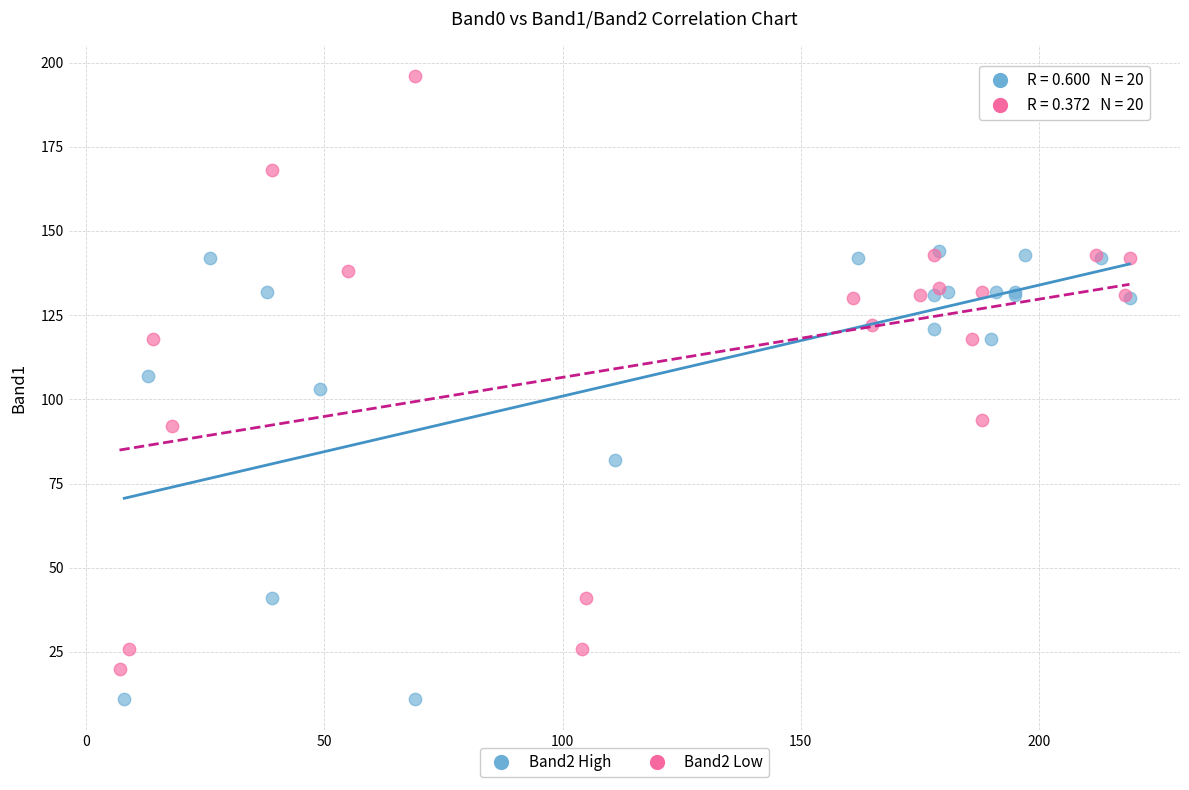

Which series contains the highest Y value?

Band2 Low